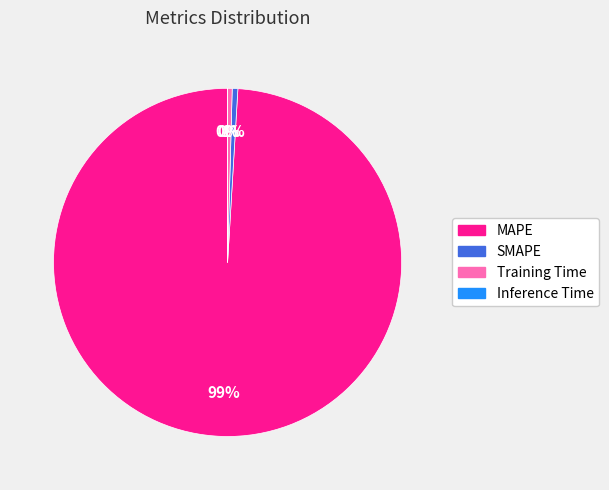

Which category accounts for the majority?

MAPE